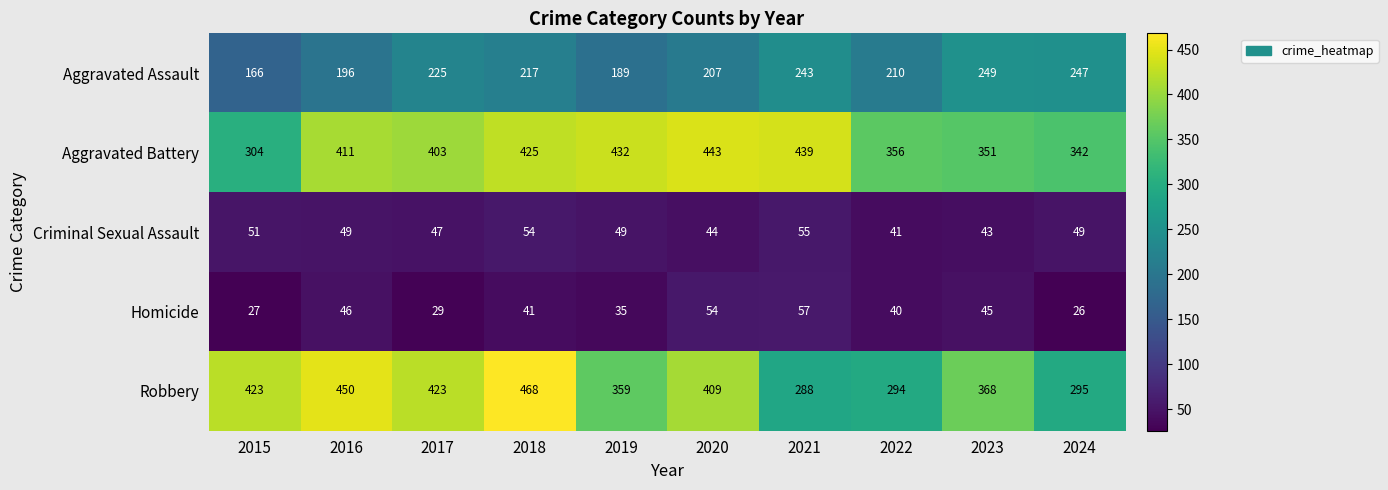

Rank the series by their maximum value, from highest to lowest.

Robbery, Aggravated Battery, Aggravated Assault, Homicide, Criminal Sexual Assault